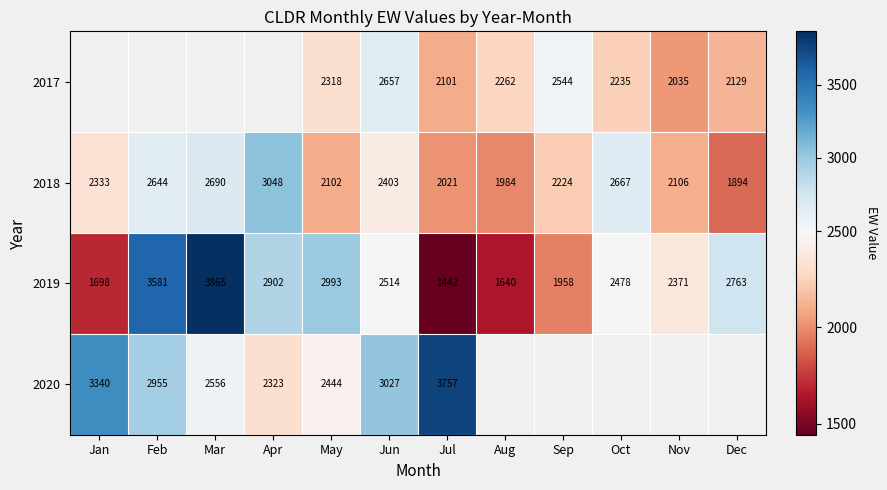

How many data points in 2018 are less than 2333?

6